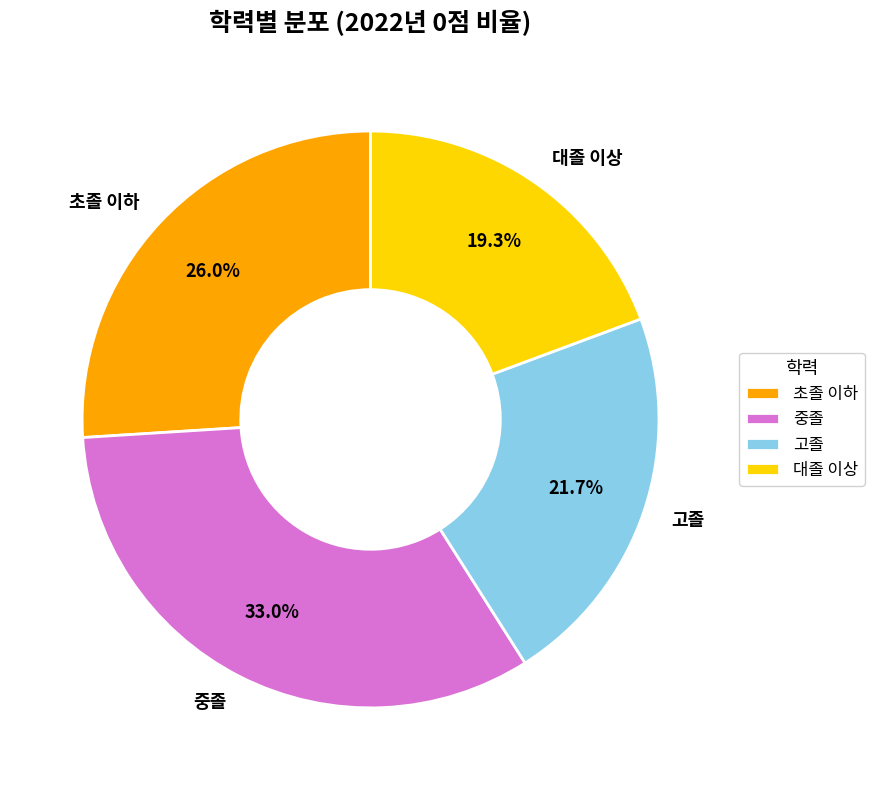

What is the total percentage of 대졸 이상 and 초졸 이하?

45.3%